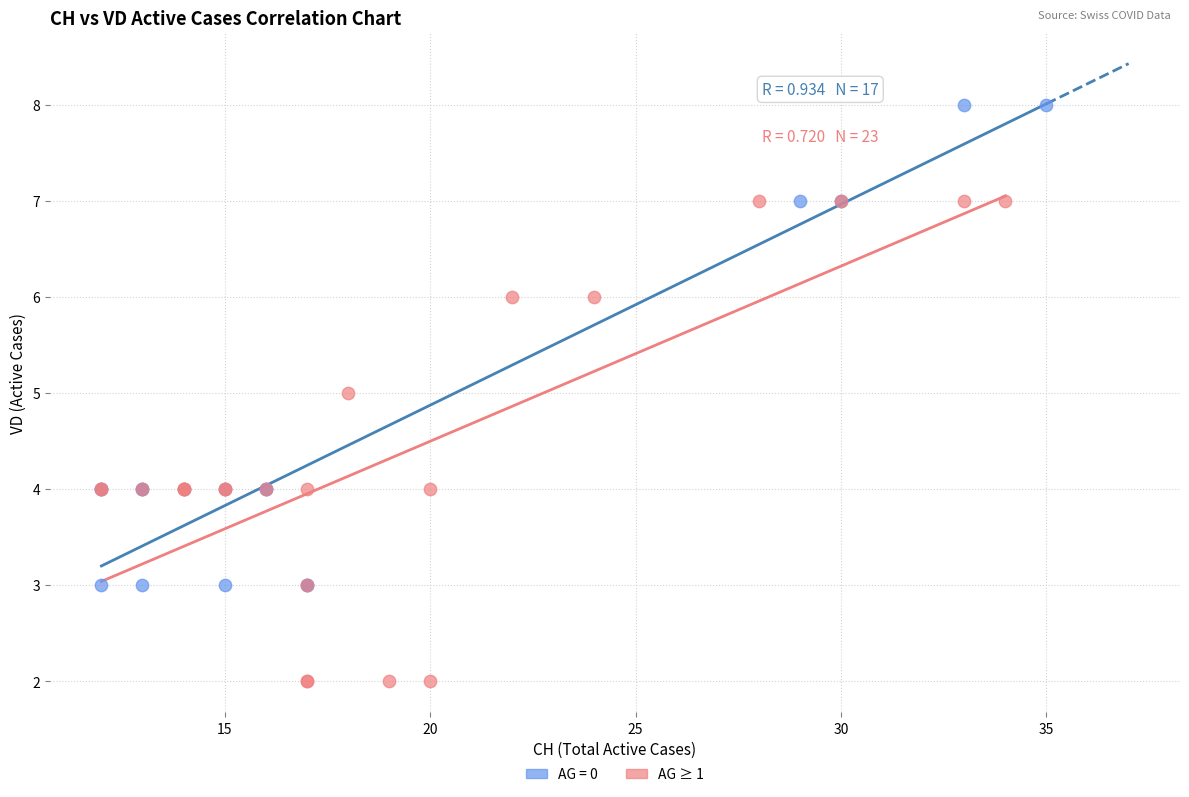

Which series contains the lowest Y value?

AG ≥ 1